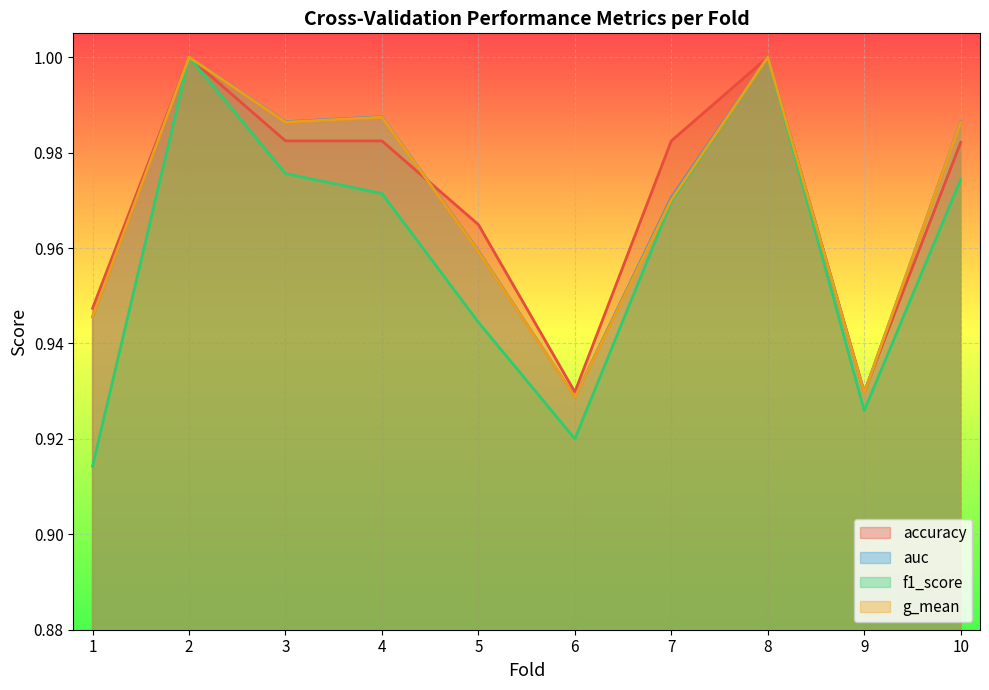

True or false: g_mean and auc intersect in this chart.

False